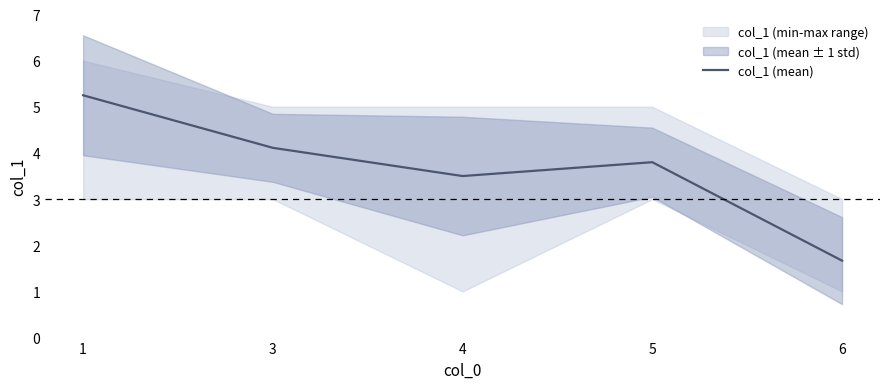

What is the difference between the maximum and second lowest values?

1.8